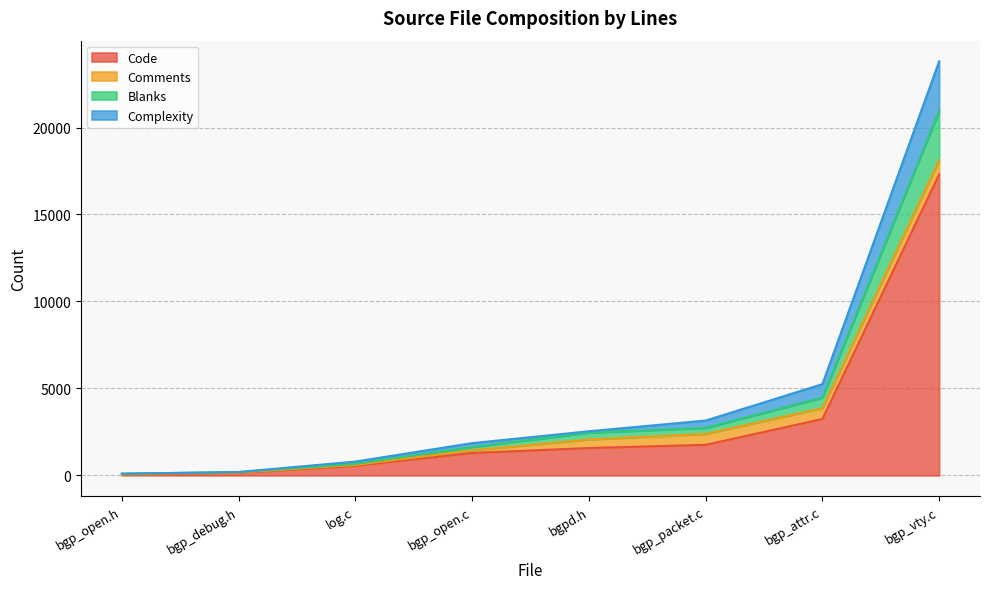

What is the highest value of the Code series?

17298